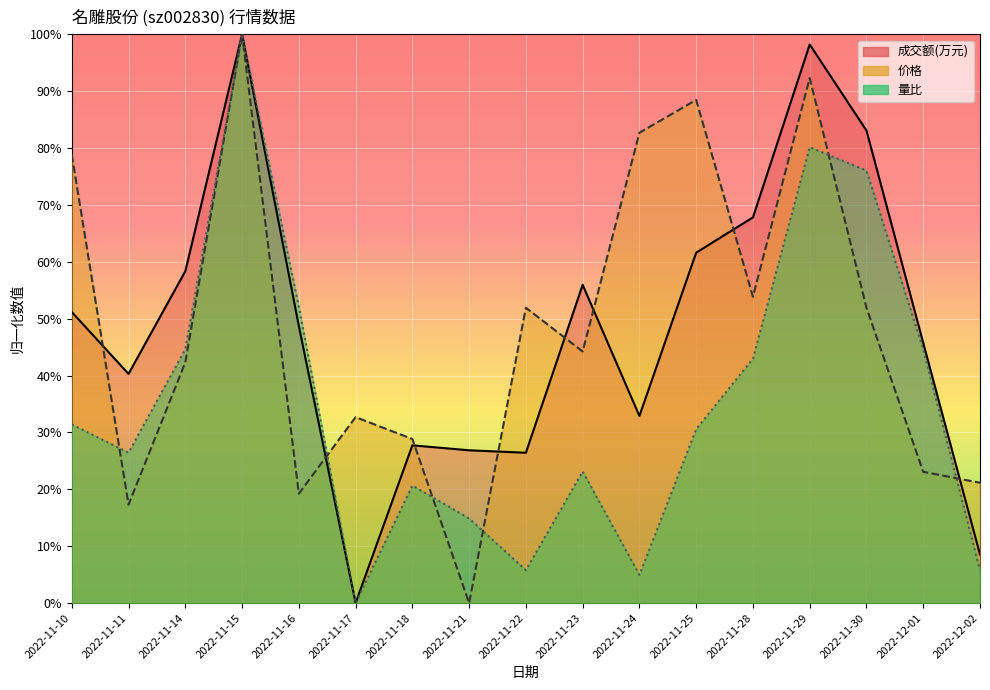

What is the difference between the maximum and minimum values in the 量比 series?

1.0